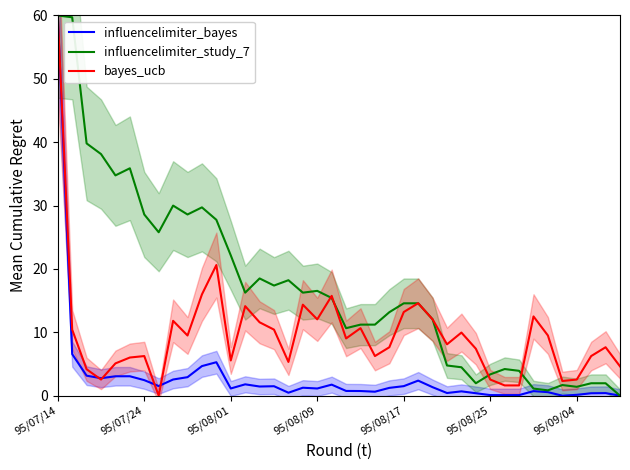

The influencelimiter_bayes series shows 60.0 at 95/07/14. True or false?

True